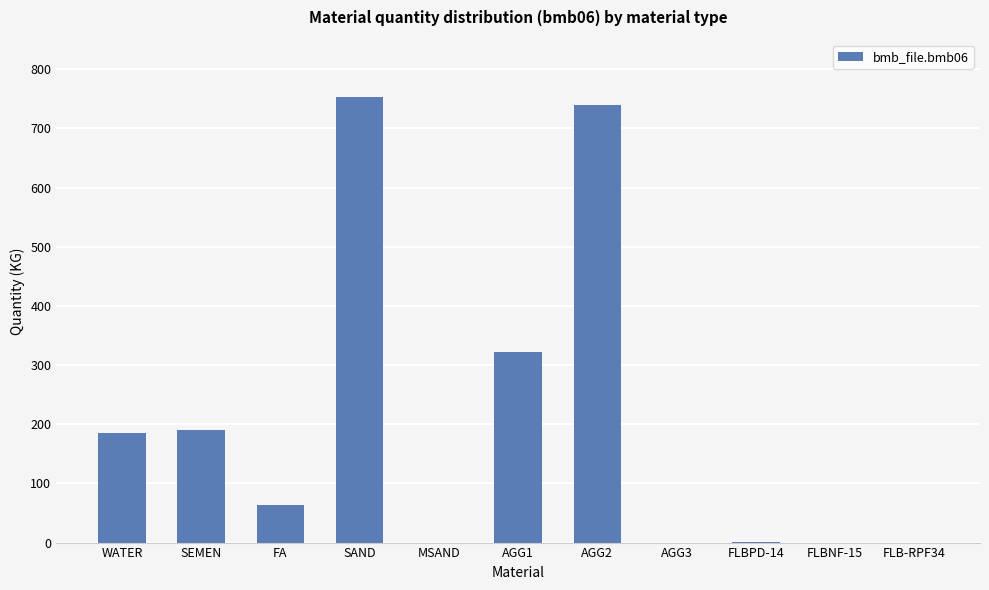

What is the change in value from FLBPD-14 to FLB-RPF34?

-0.6